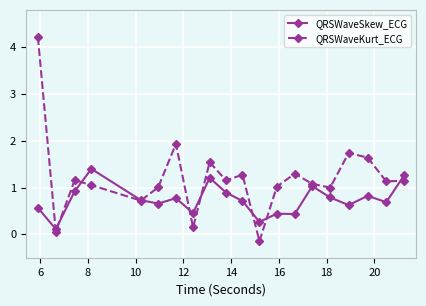

What is the value of the QRSWaveKurt_ECG point at the 17th from the left?

1.7